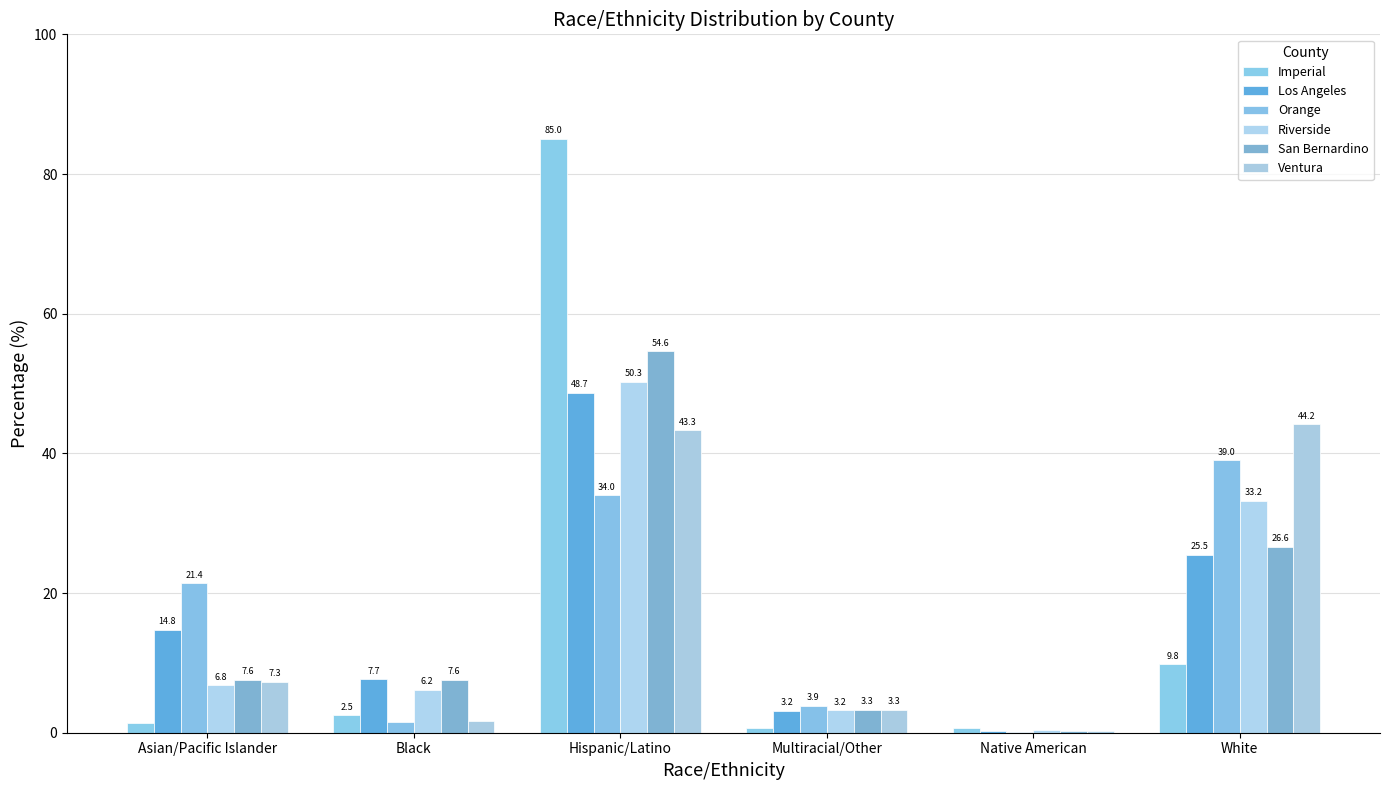

True or false: San Bernardino has a value of 7.6 at Black.

True